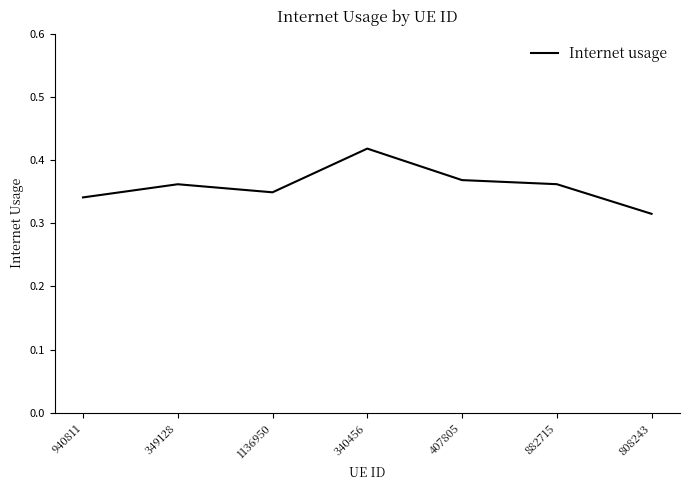

True or false: there are more than 2 points higher than both neighbors.

False